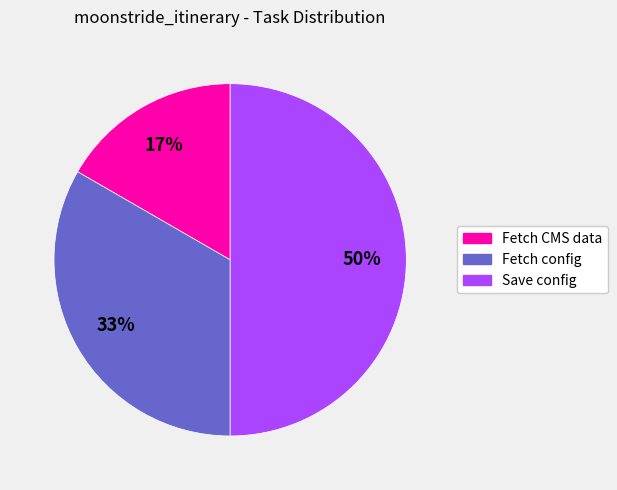

To the nearest percent, what is the difference between the largest and smallest slice percentages?

33%